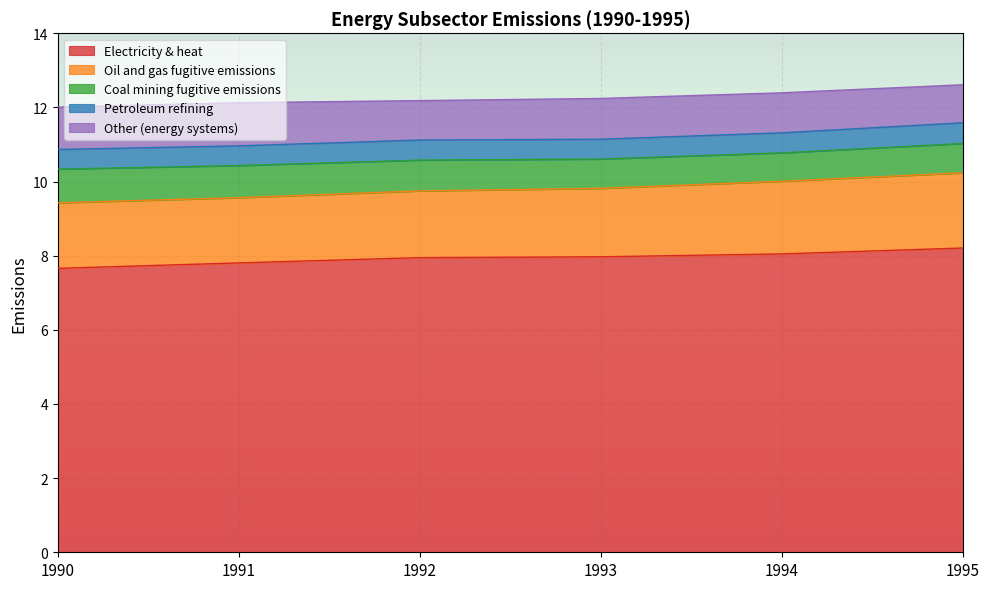

True or false: Electricity & heat has more than 1 points higher than both neighbors.

False